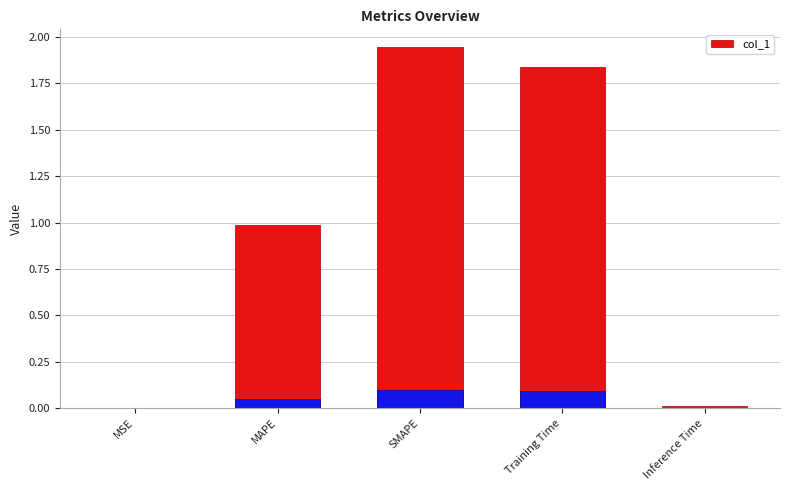

How many bars are there in total?

5